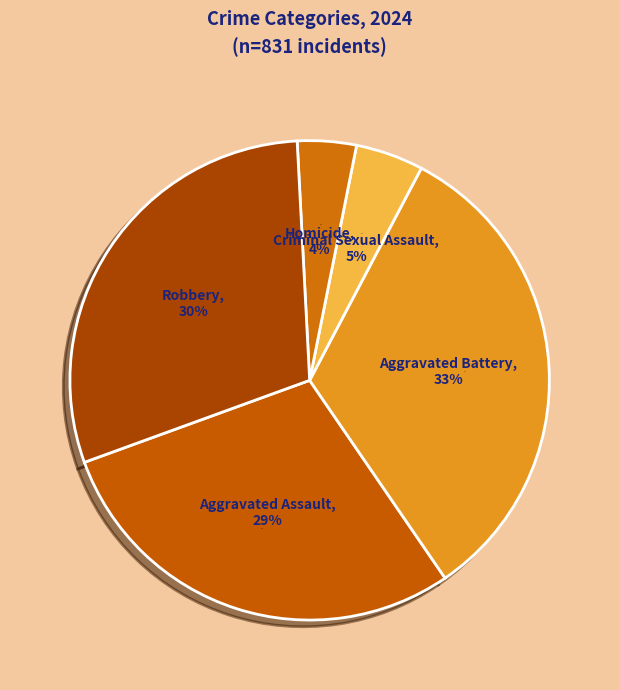

Between Aggravated Battery and Robbery, which is larger?

Aggravated Battery